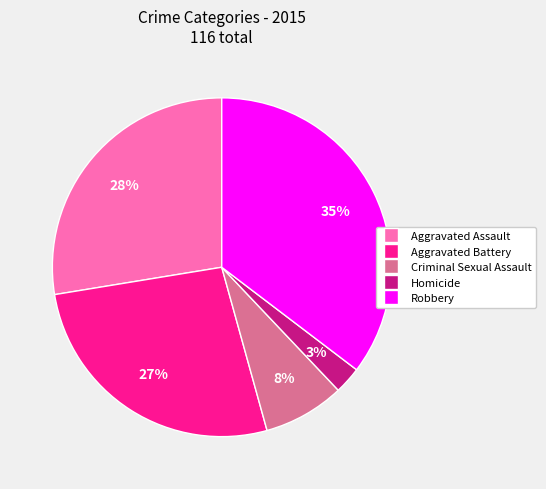

To the nearest percent, what percentage of the pie is Aggravated Battery?

27%